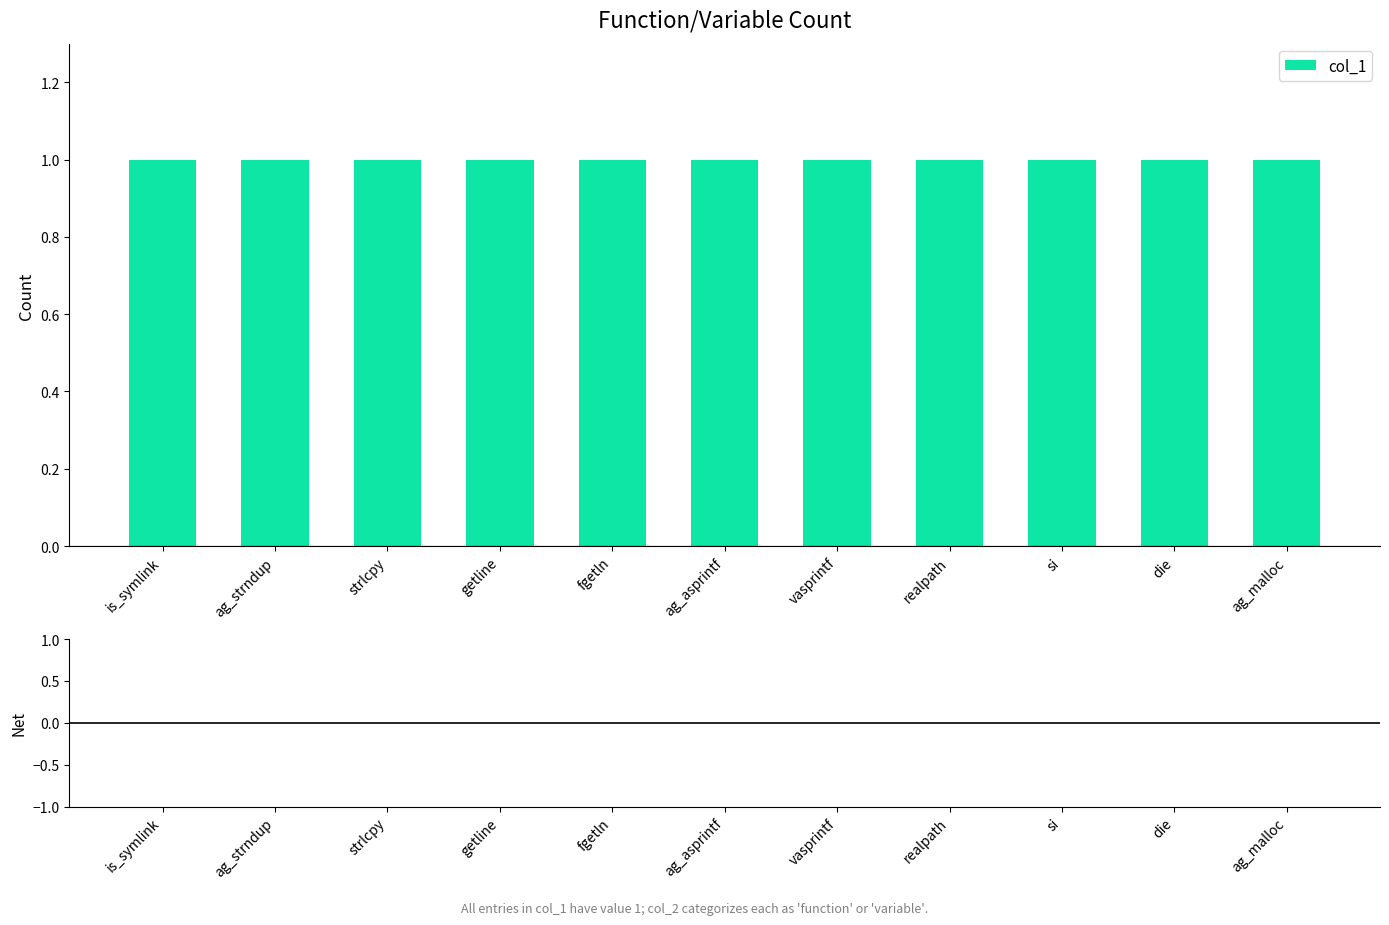

Rank the categories by col_1 value from lowest to highest.

is_symlink, ag_strndup, strlcpy, getline, fgetln, ag_asprintf, vasprintf, realpath, si, die, ag_malloc